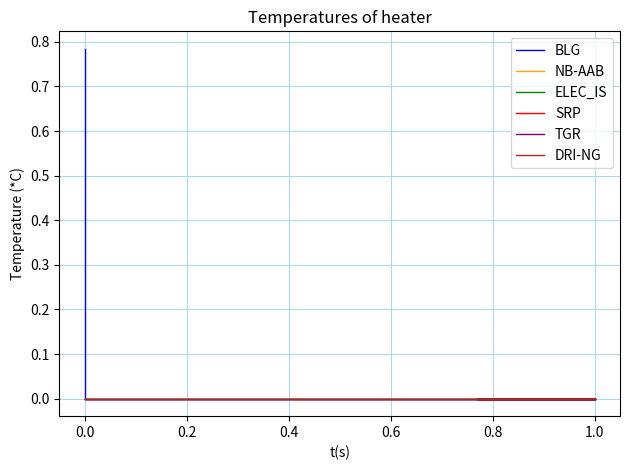

True or false: DRI-NG and BLG intersect in this chart.

False